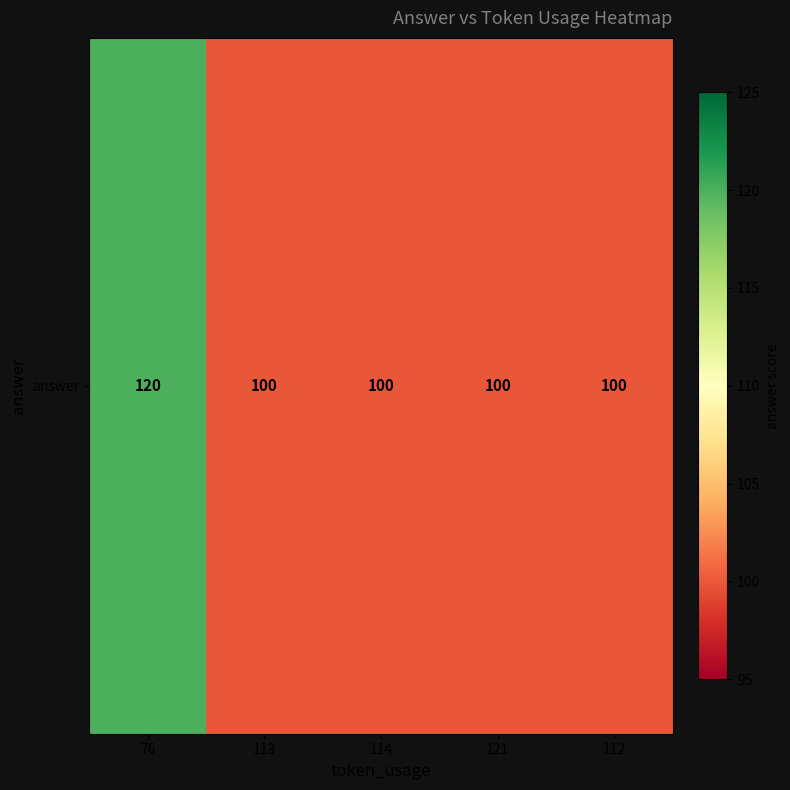

Is it true that the value at 114 is 100?

True